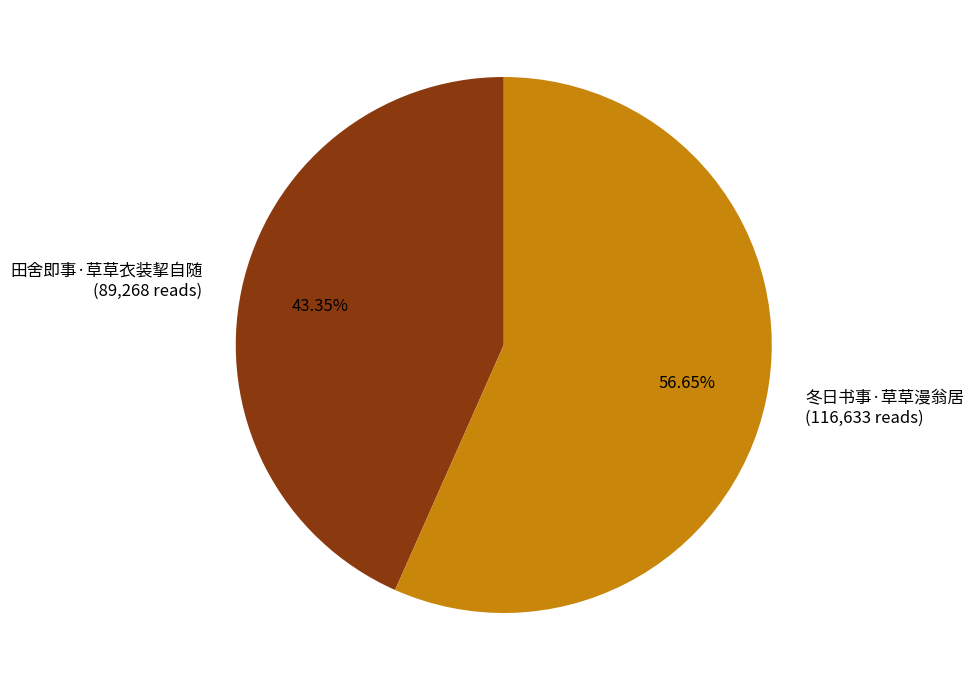

Which category has the biggest portion of the pie?

冬日书事·草草漫翁居